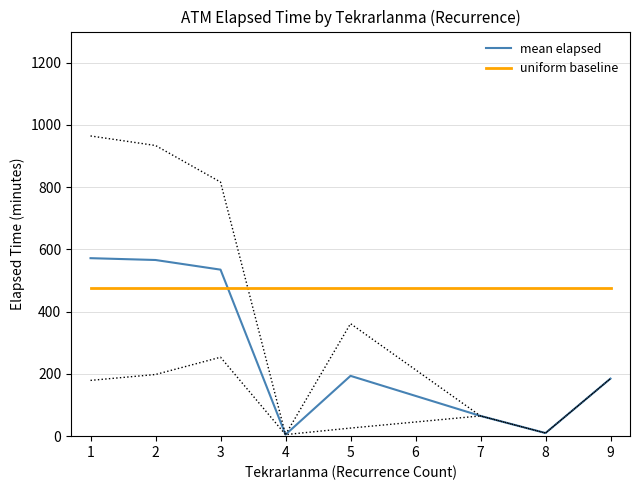

What is the sum of all mean elapsed values?

2131.6